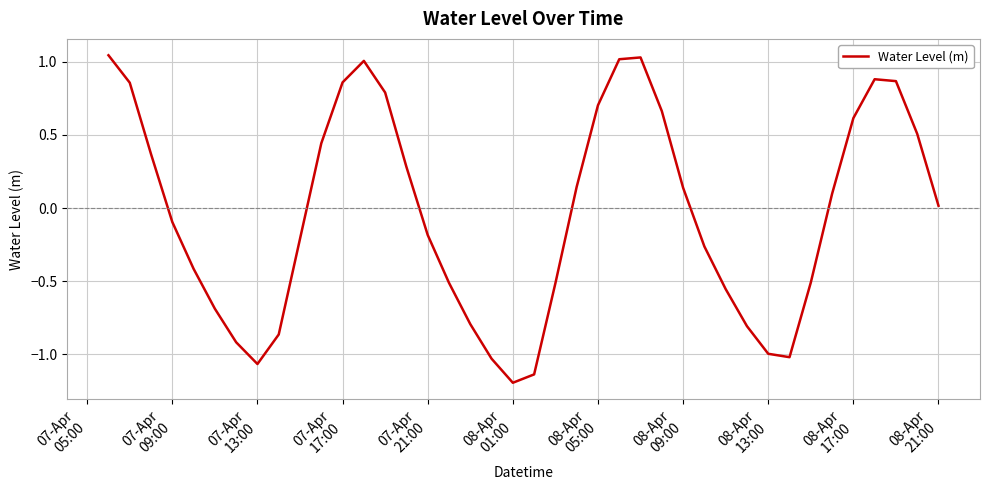

What is the minimum value shown in the chart?

-1.2